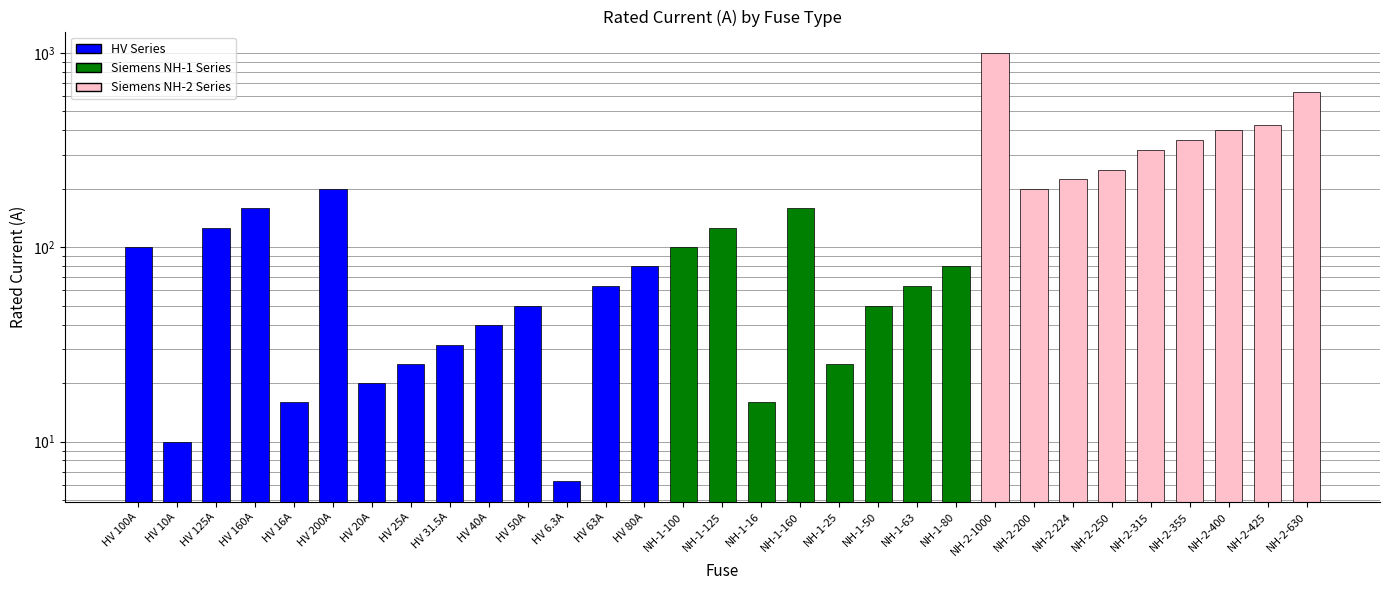

True or false: the data shows 83.3 at NH-1-125.

False